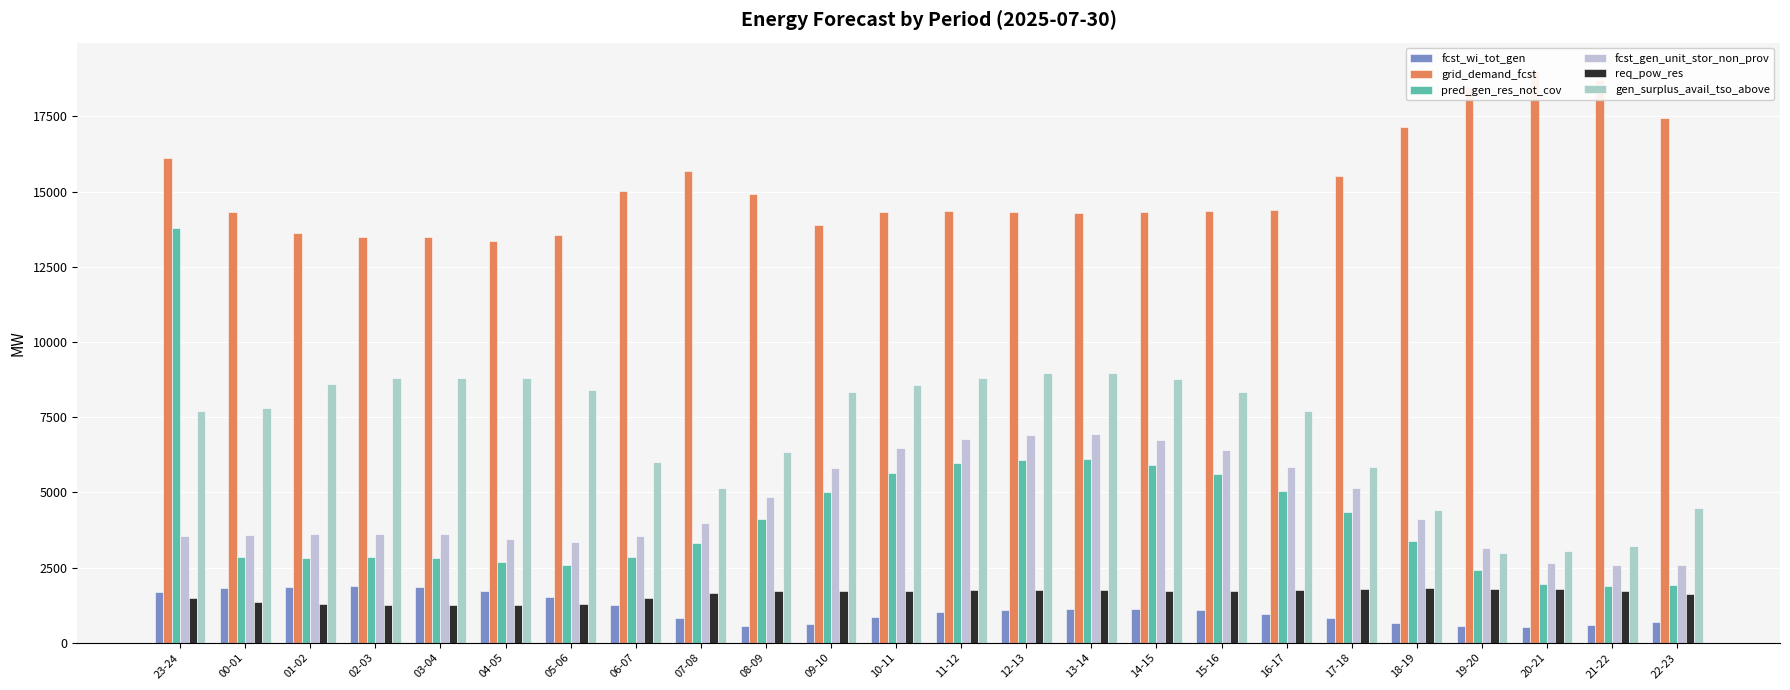

Does the chart contain stacked bars?

No